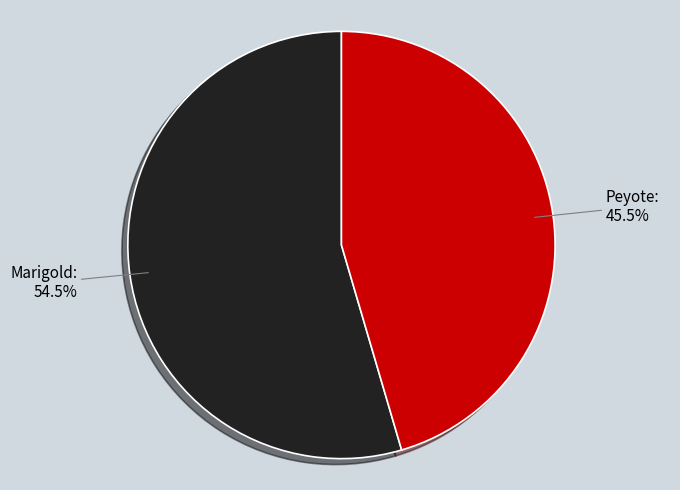

What is the smallest slice in the pie chart?

Peyote